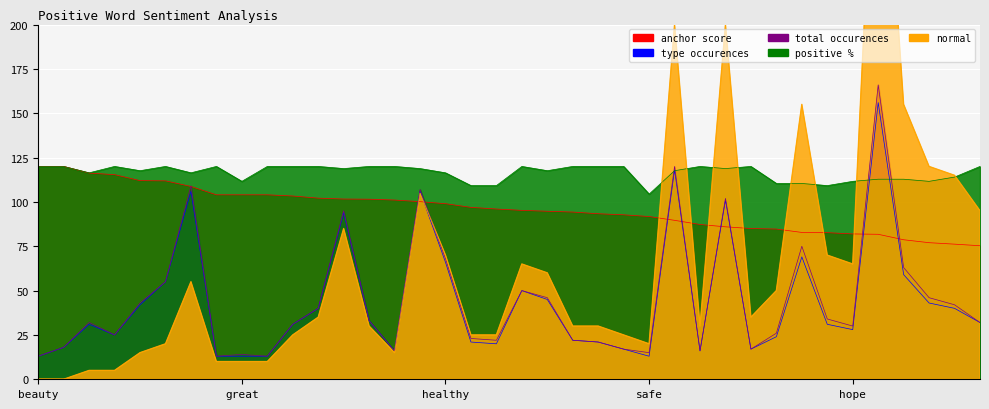

Where is total occurences nearest to the value 89?

great